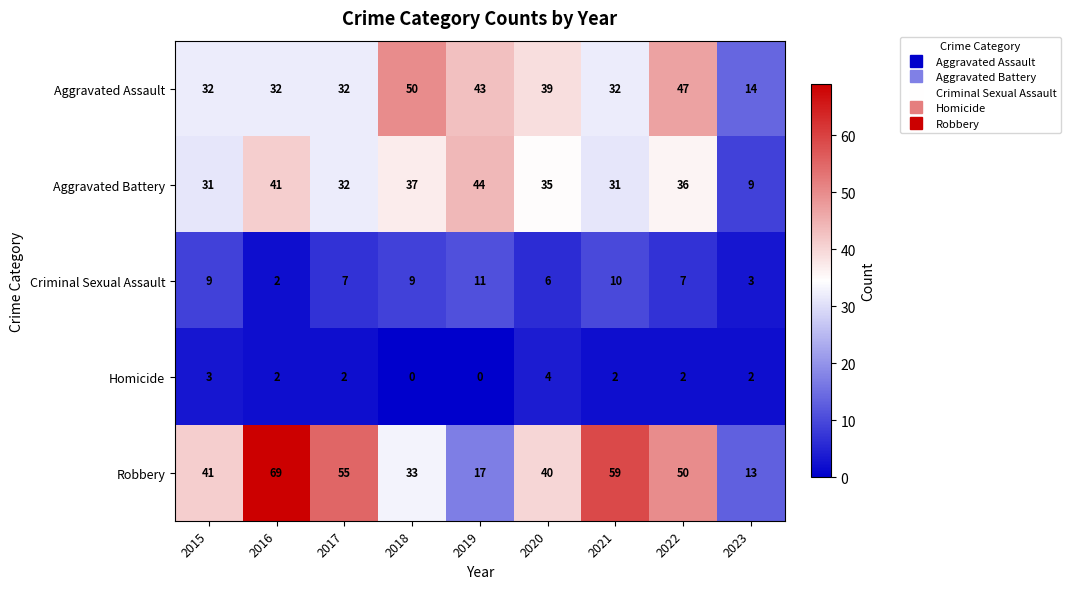

Where does the Homicide series first go above 2?

2015